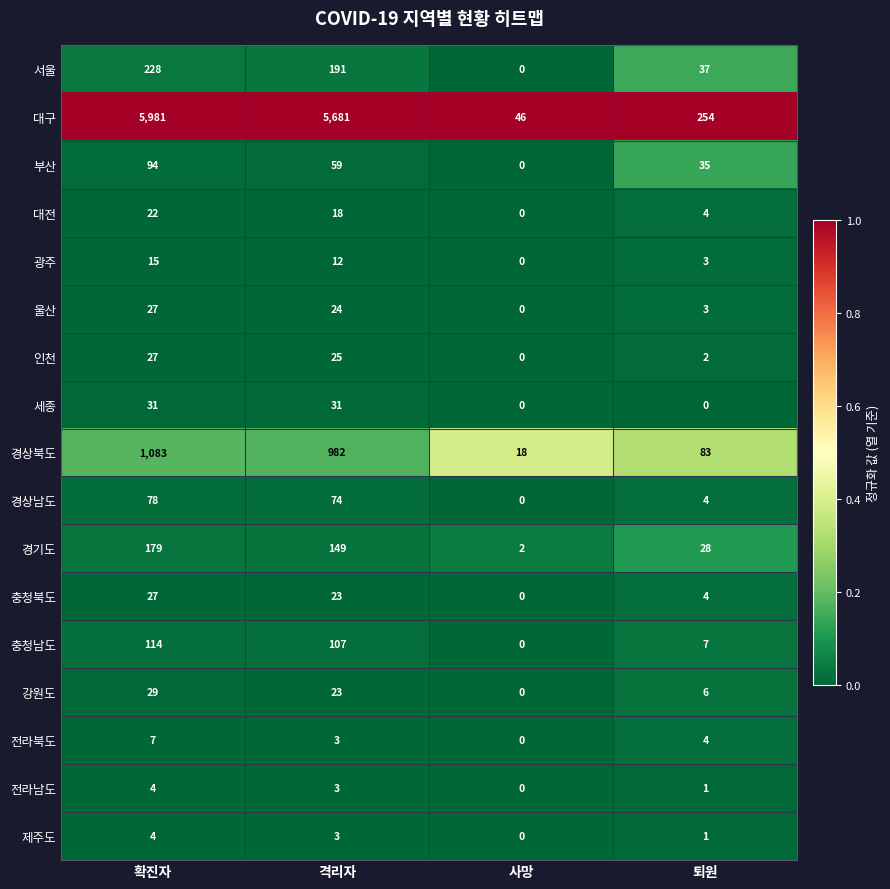

True or false: 인천 has a value of 0 at 사망.

True